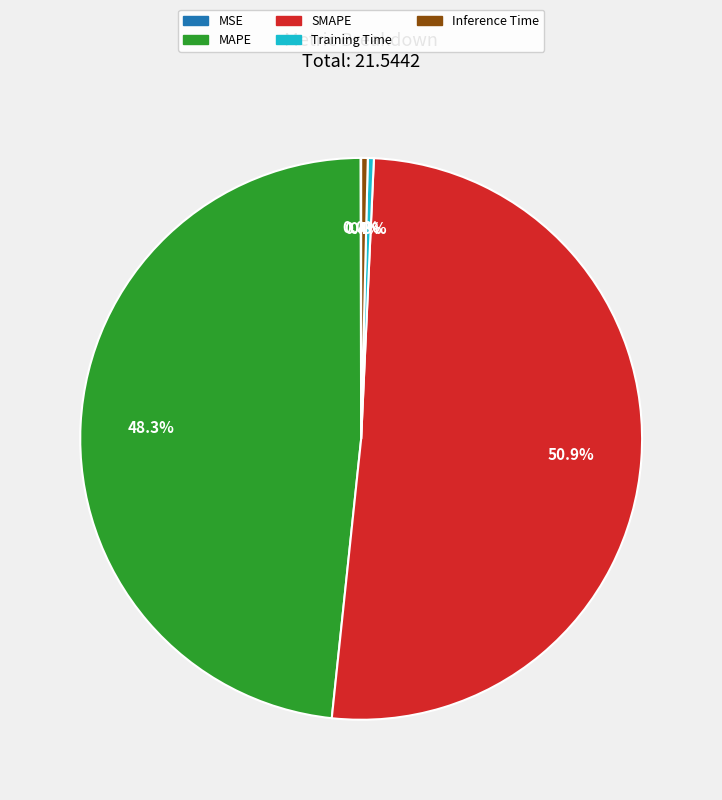

What percentage is the SMAPE slice, to the nearest percent?

51%